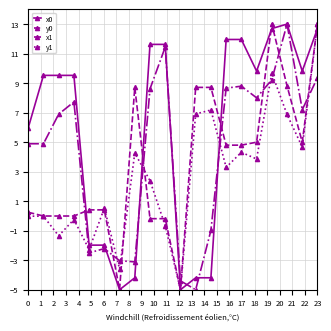

At how many categories does at least one series exceed 11?

7